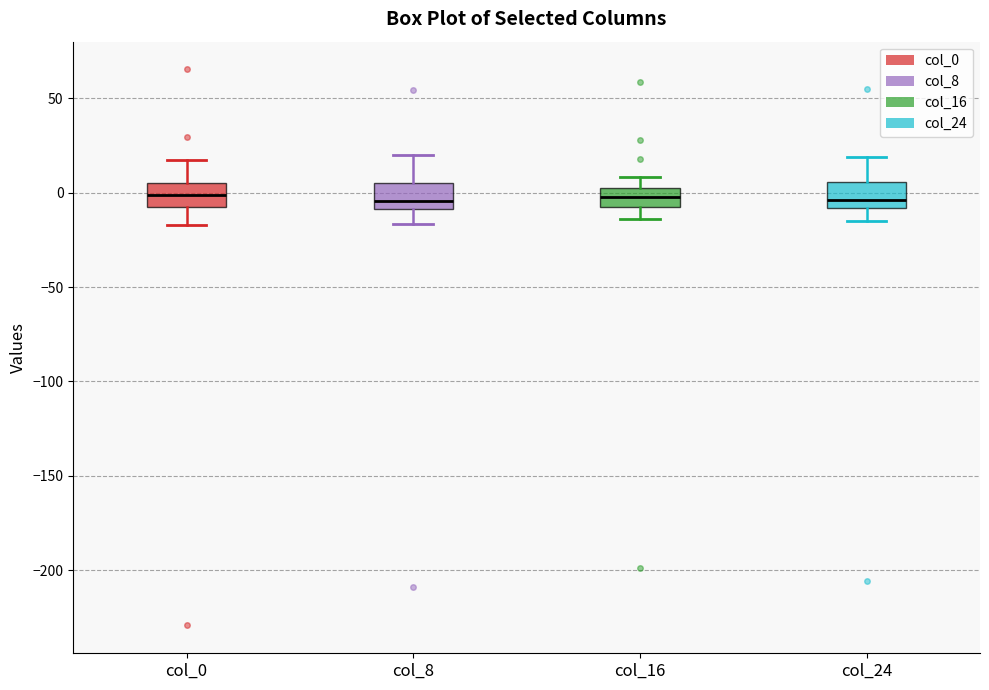

Reading left to right, transcribe this box plot: for each box, give where its median line is, the range the box spans, and where its two whiskers end, as read against the y-axis. The values are not printed on the chart, so give them approximately, as read against the axis.

col_0: median 0, box -10 to 5, whiskers -15 to 15
col_8: median -5, box -10 to 5, whiskers -15 to 20
col_16: median 0 (inside the box), box -10 to 0, whiskers -15 to 10
col_24: median -5, box -10 to 5, whiskers -15 to 20